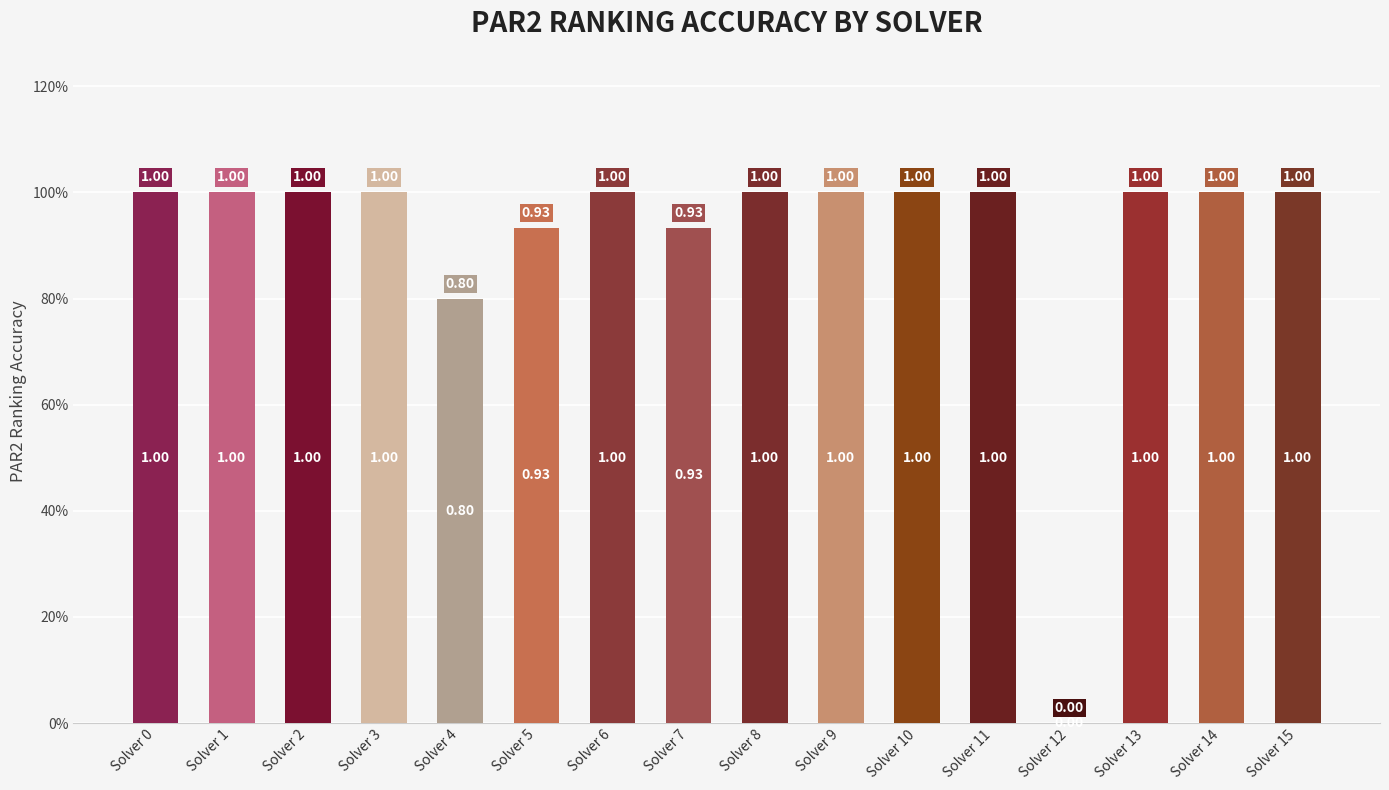

Are the bars horizontal?

No